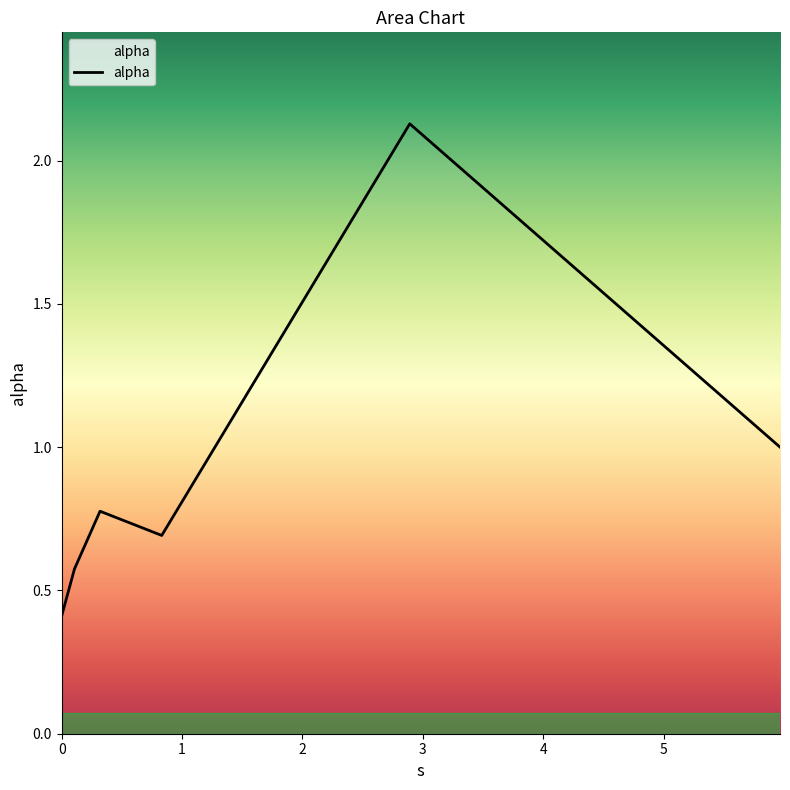

What is the difference between the second highest and second lowest values?

0.4